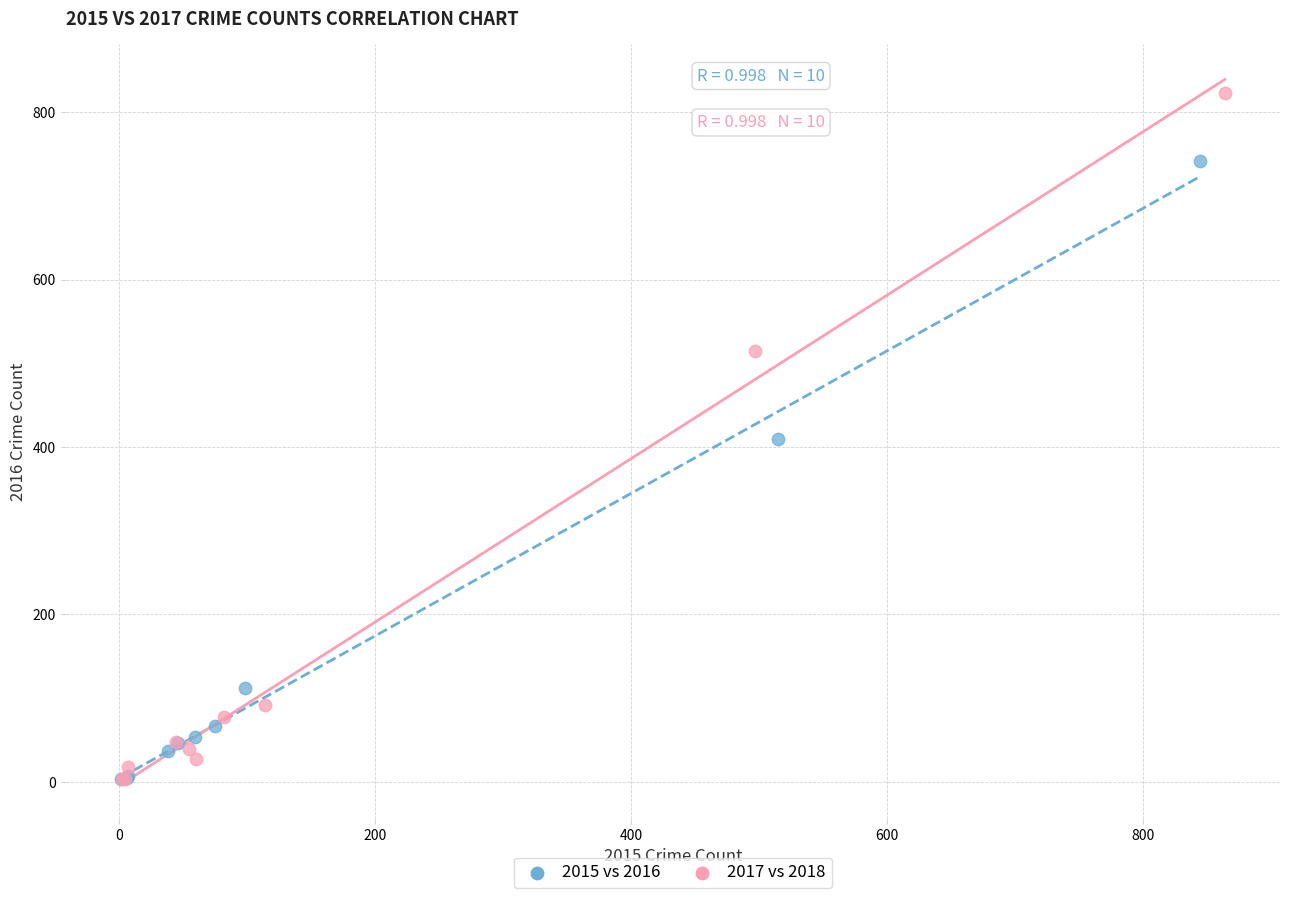

What are all the series names shown in the legend?

2015 vs 2016, 2017 vs 2018